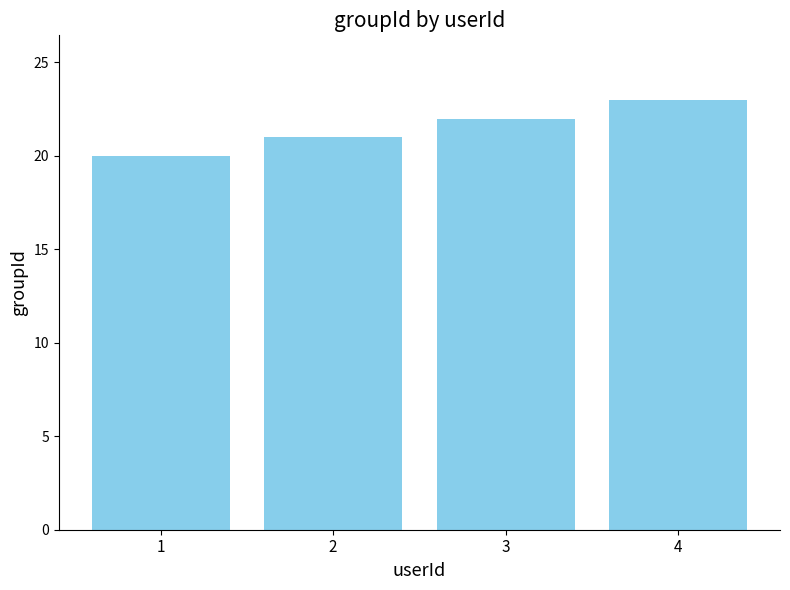

Rank the categories by value from highest to lowest.

4, 3, 2, 1